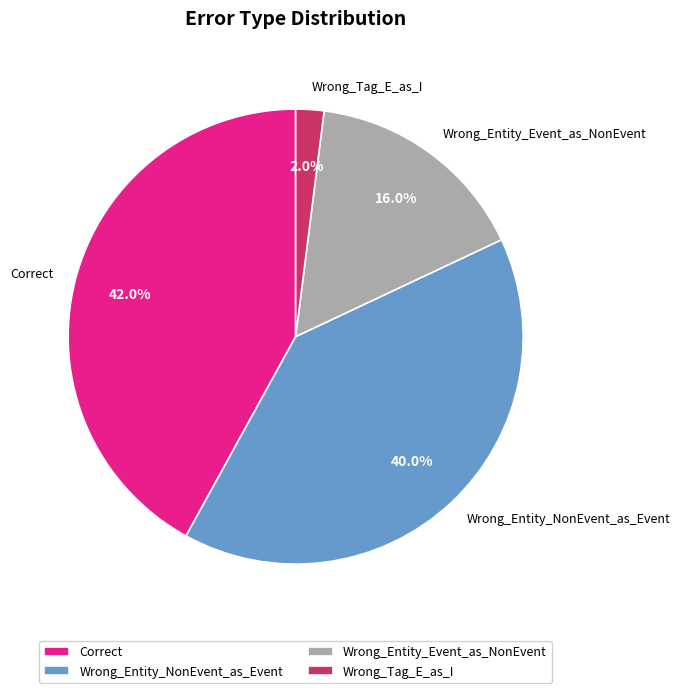

To the nearest percent, what is the difference between the Wrong_Tag_E_as_I and Correct slice percentages?

40%